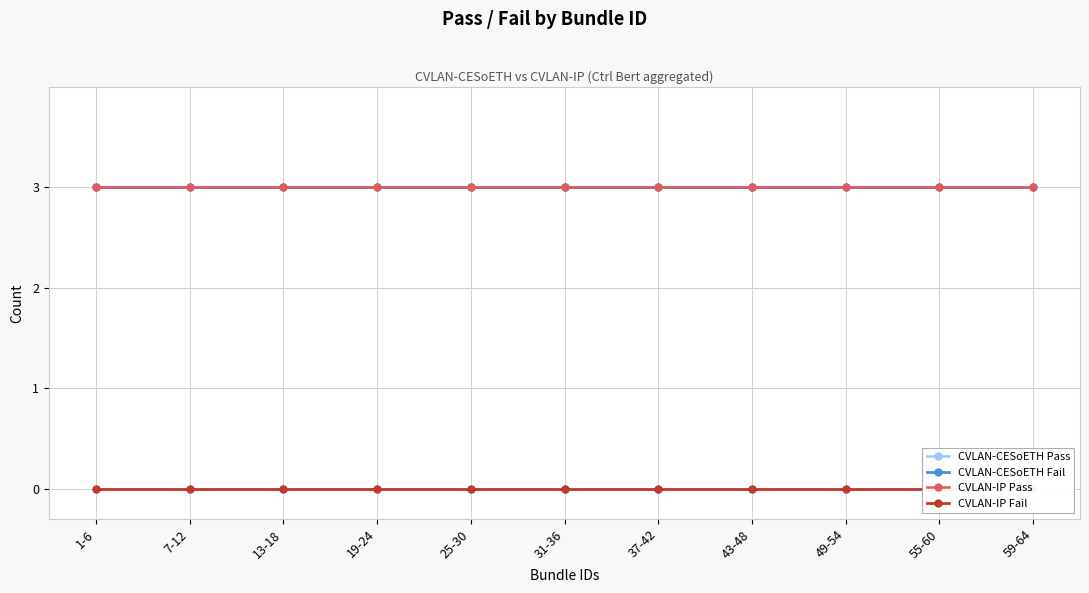

What is the highest value of the CVLAN-CESoETH Fail series?

3